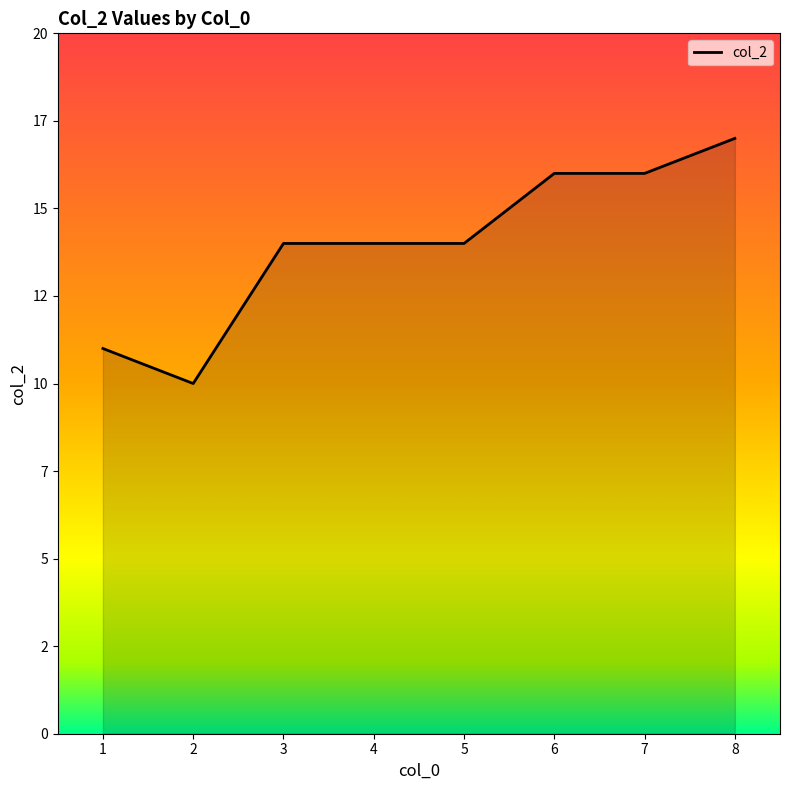

Reading left to right, extract all data points from this chart.

1=11	2=10	3=14	4=14	5=14	6=16	7=16	8=17